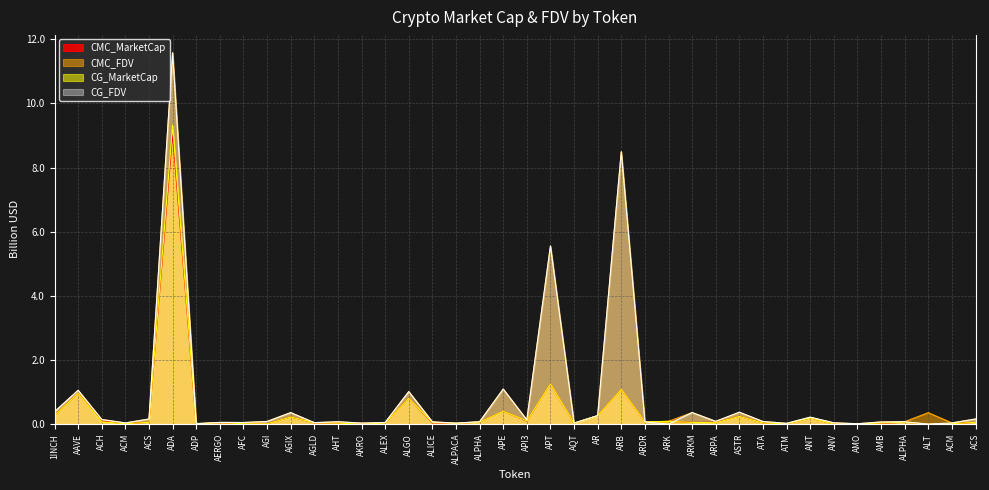

Which series has the widest spread of values?

CG_FDV